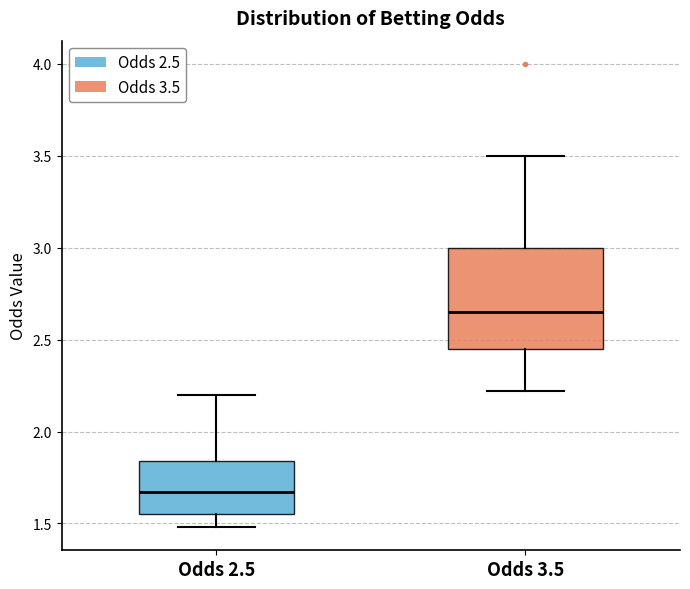

Which box is the tallest, from its lower edge to its upper edge?

Odds 3.5